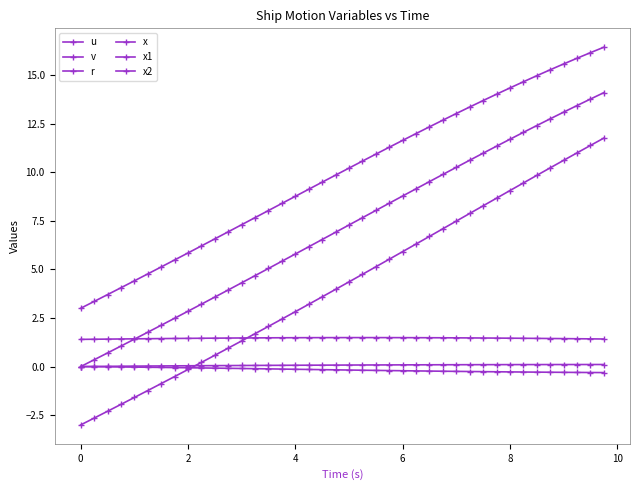

What is the difference between the maximum and second lowest values in the v series?

0.3